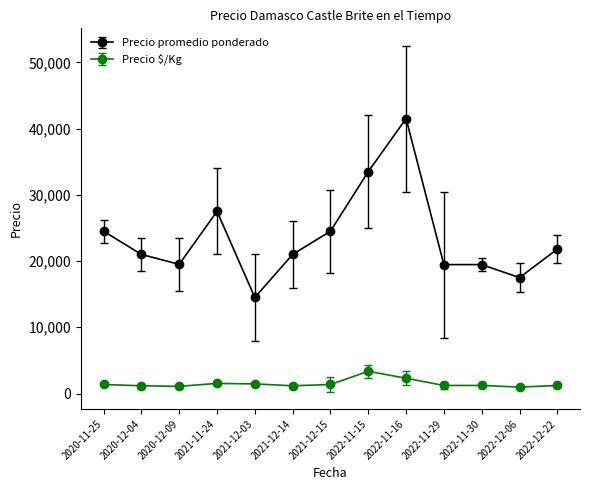

Read the Precio promedio ponderado value at 2022-11-15.

33500